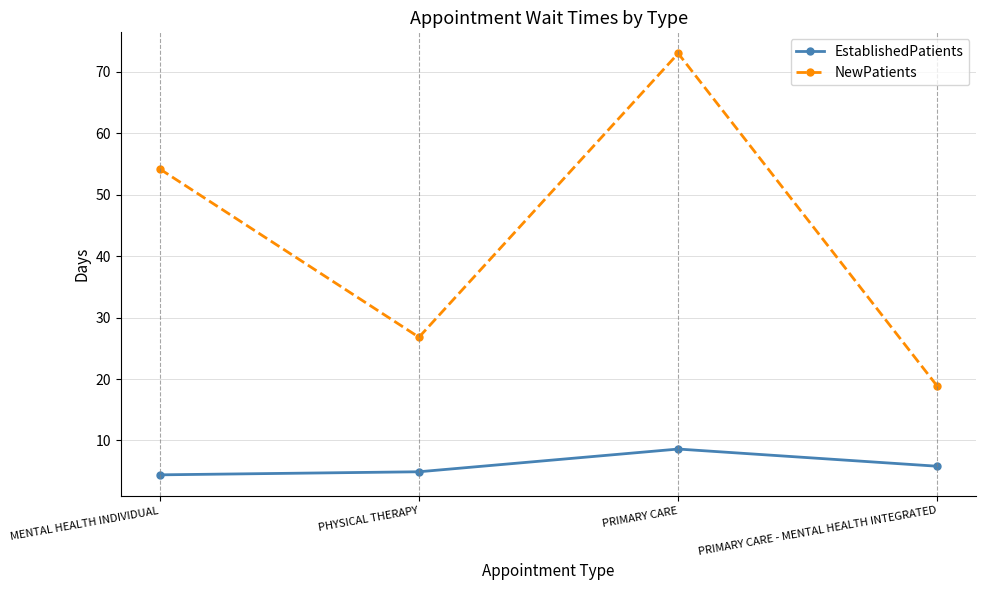

How many data points does each series have?

4